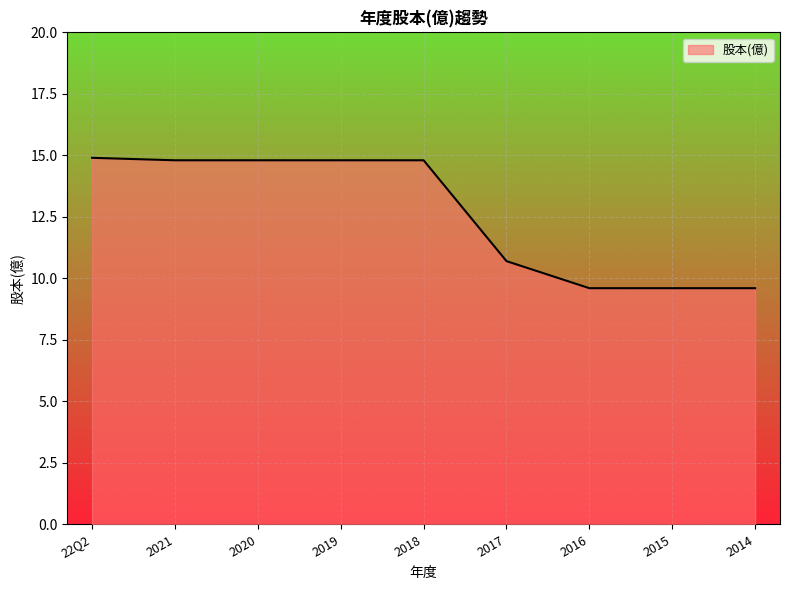

True or false: the data shows 10.7 at 2017.

True